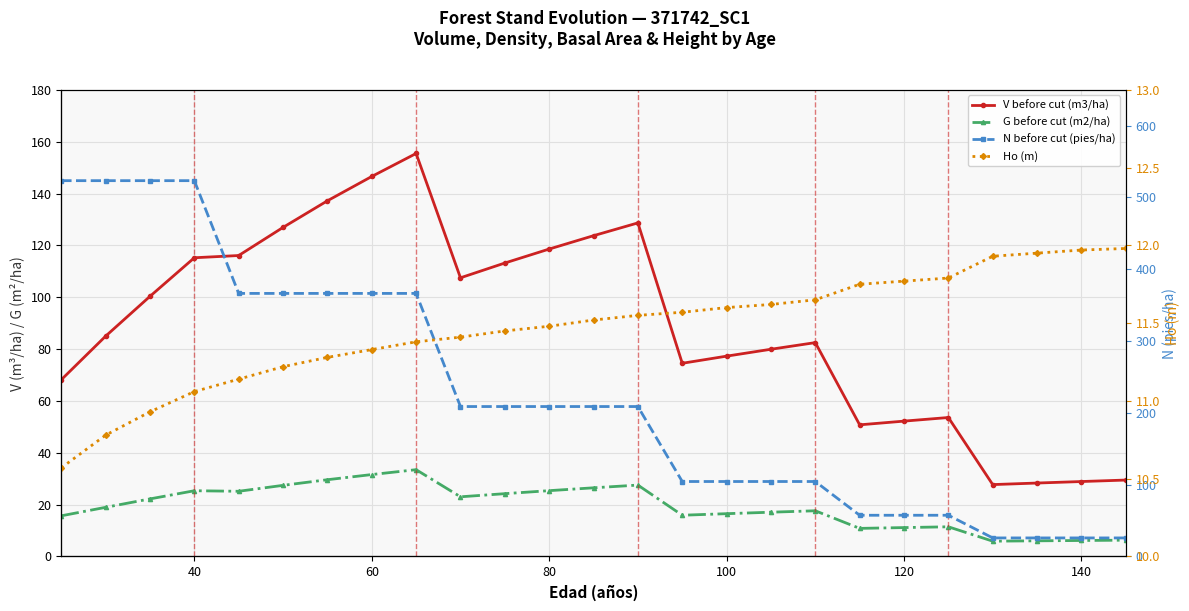

True or false: N before cut (pies/ha) and V before cut (m3/ha) cross at least once.

True